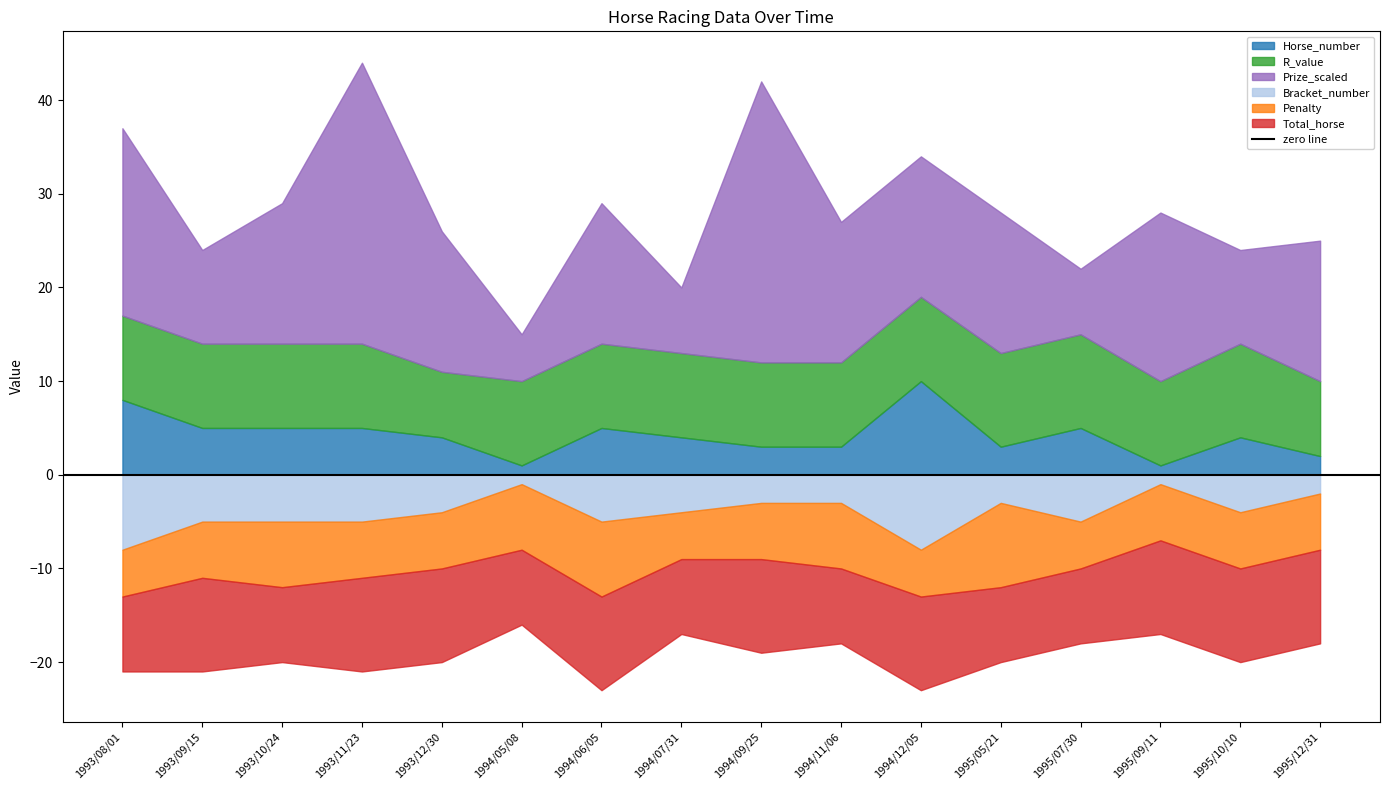

Does the chart display data point markers on the line(s)?

No